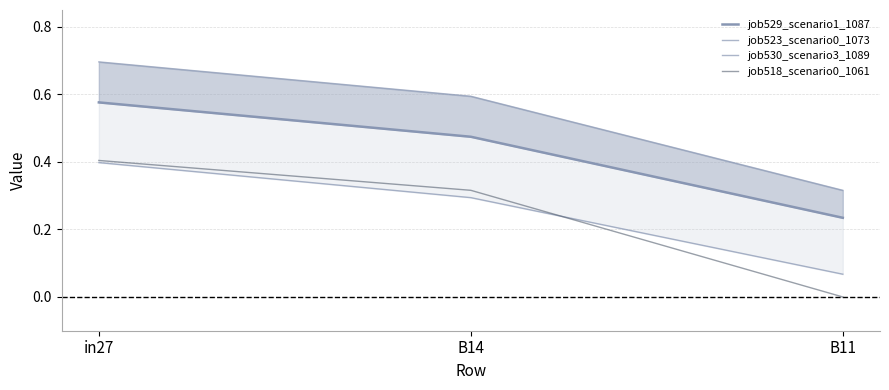

How many lines are shown in the chart?

4